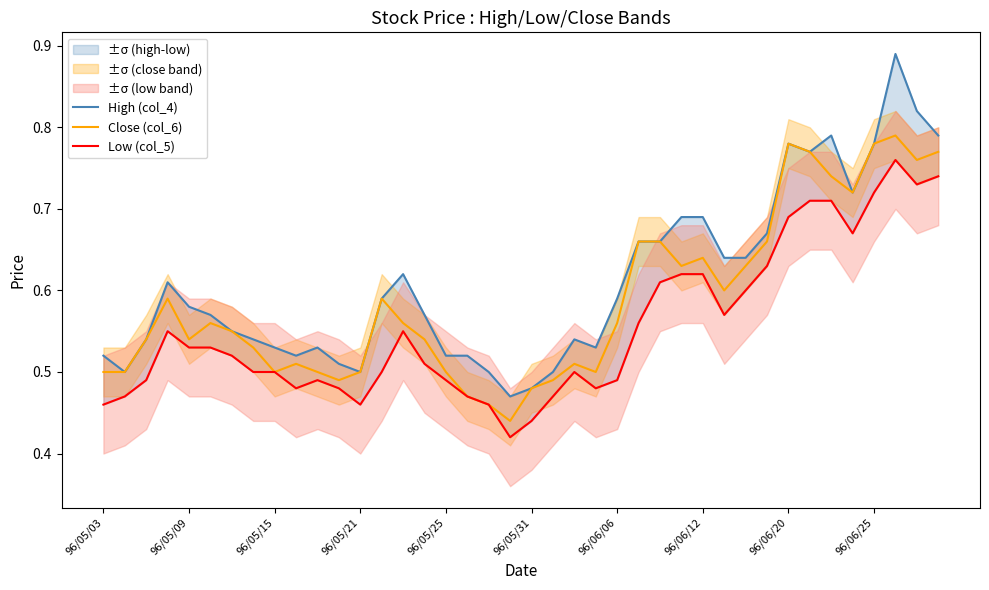

Is it true that Low (col_5) equals 0.7 at 38?

True